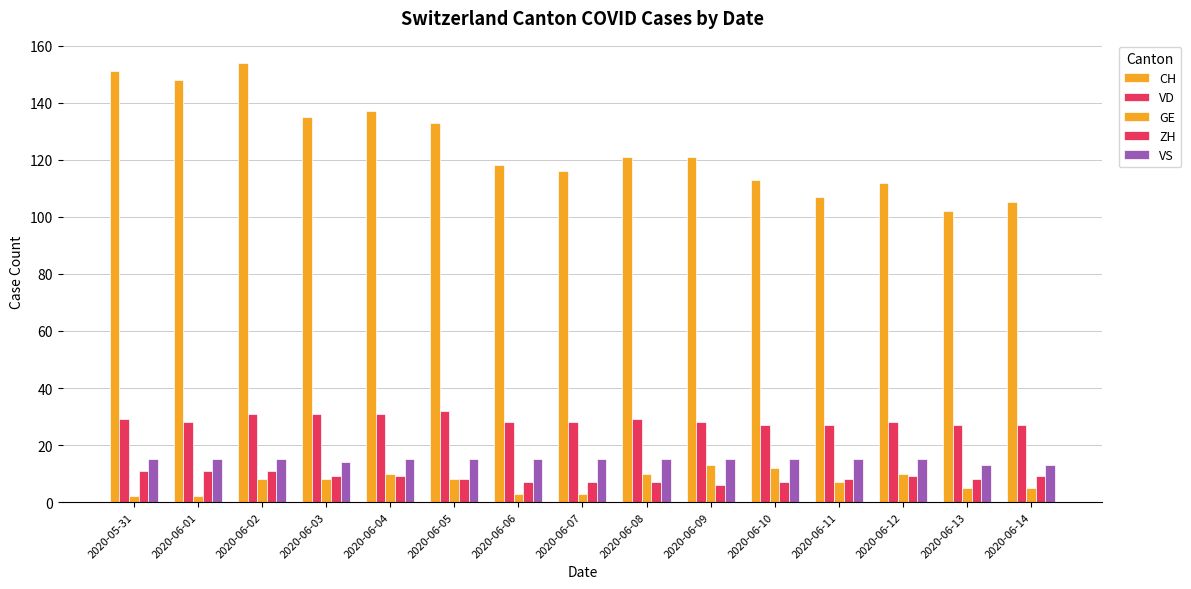

Count the number of categories in the chart.

15